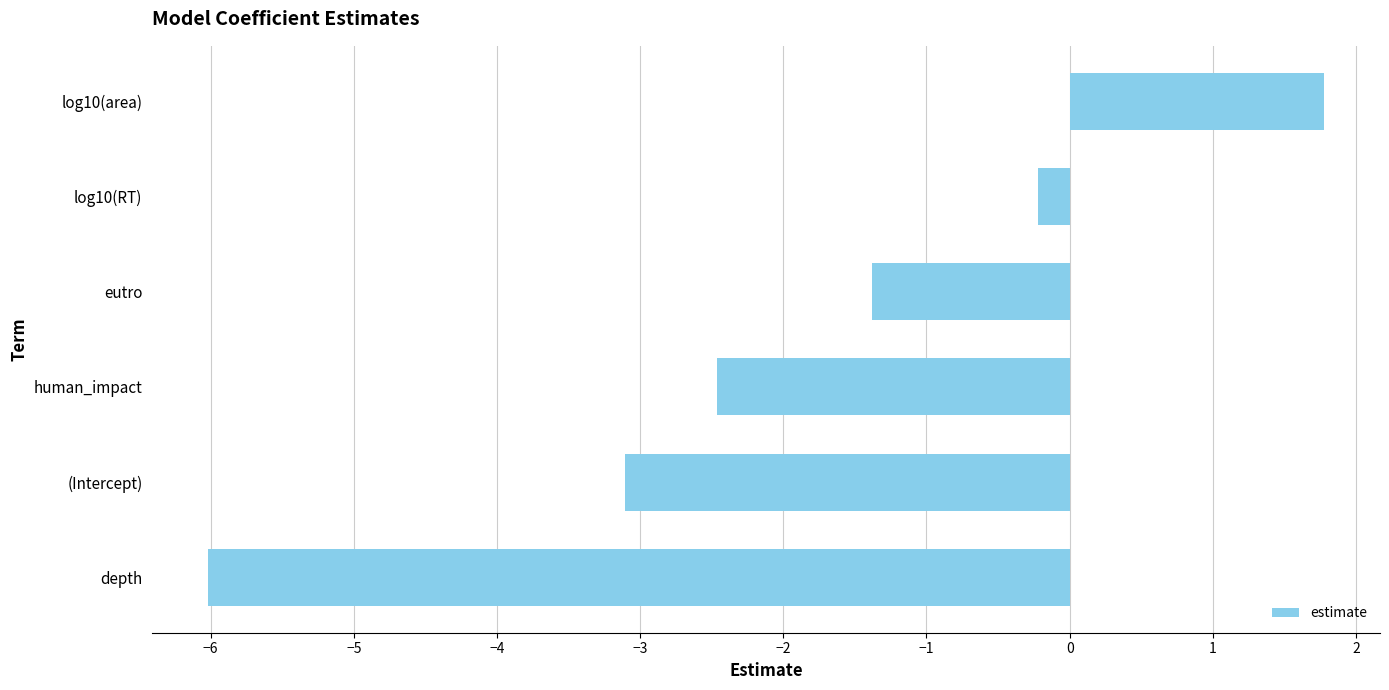

What is the approximate value at log10(area)?

1.8